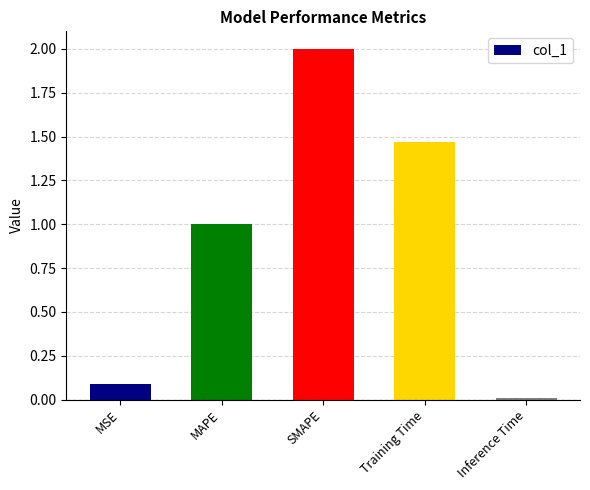

What position from the right is MSE?

5